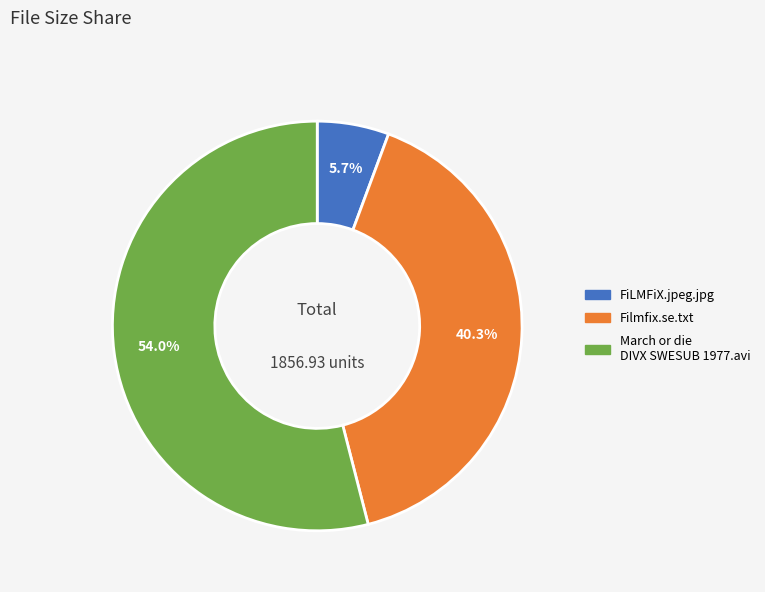

Count the number of slices in the pie.

3